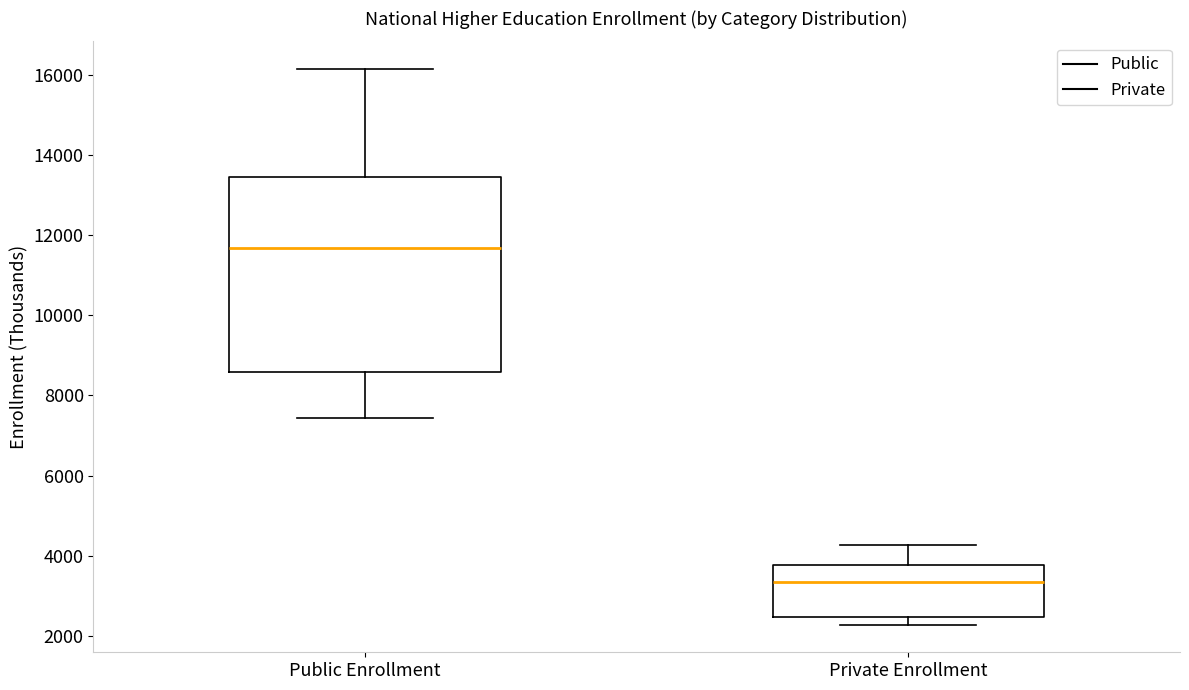

Reading left to right, transcribe this box plot: for each box, give where its median line is, the range the box spans, and where its two whiskers end, as read against the y-axis. The values are not printed on the chart, so give them approximately, as read against the axis.

Public Enrollment: median 11600, box 8600 to 13400, whiskers 7400 to 16200
Private Enrollment: median 3400, box 2400 to 3800, whiskers 2200 to 4200